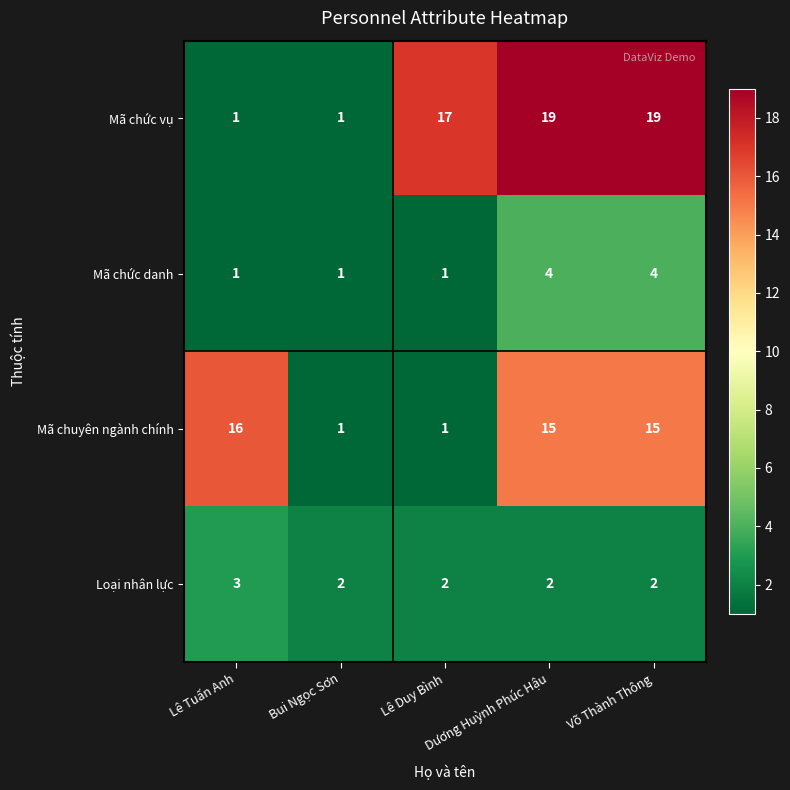

What is the difference between the maximum and minimum values in the Mã chức vụ series?

18